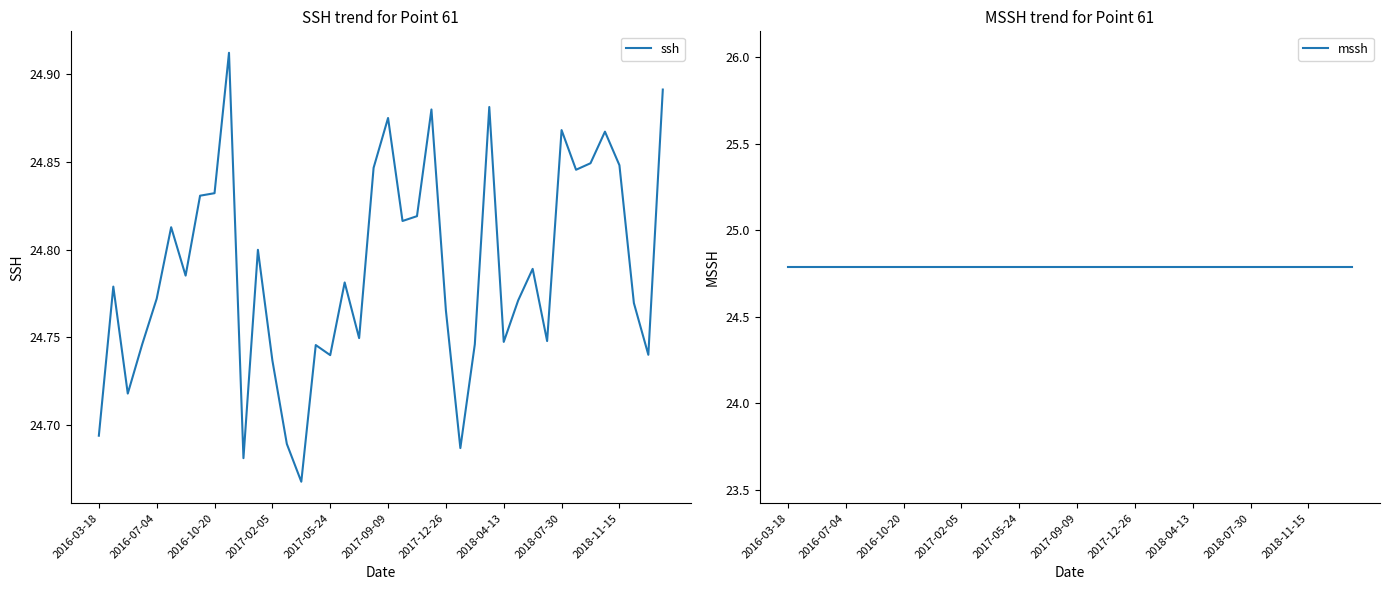

Rank the series by their maximum value, from lowest to highest.

mssh, ssh